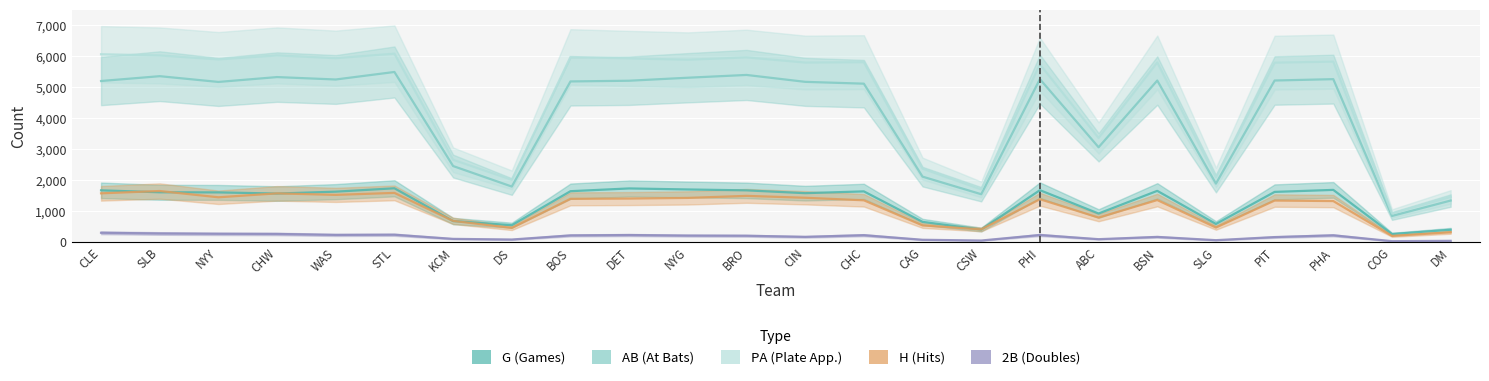

What position from the left is SLB?

2